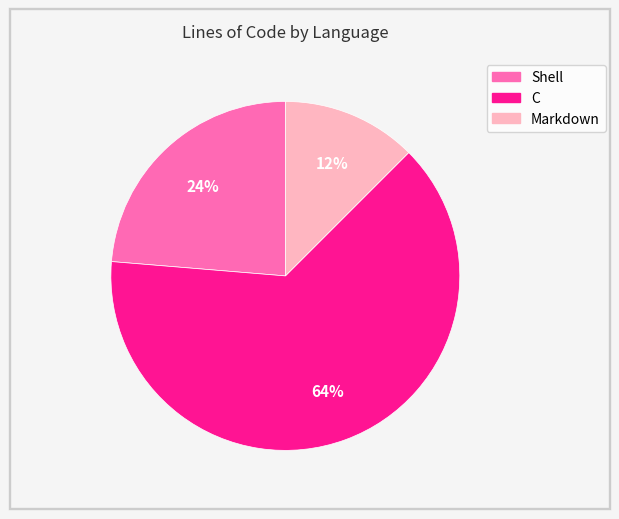

To the nearest percent, what portion does C represent?

64%